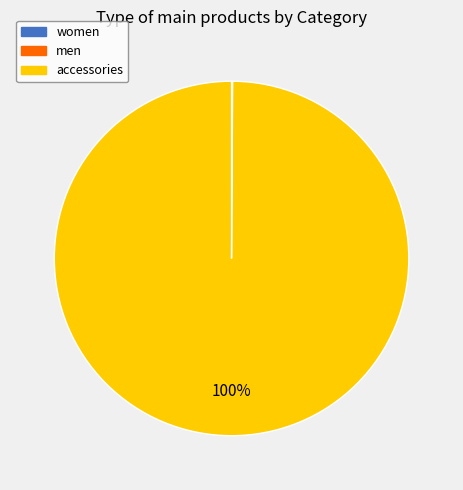

True or false: accessories accounts for 100% of the total.

True